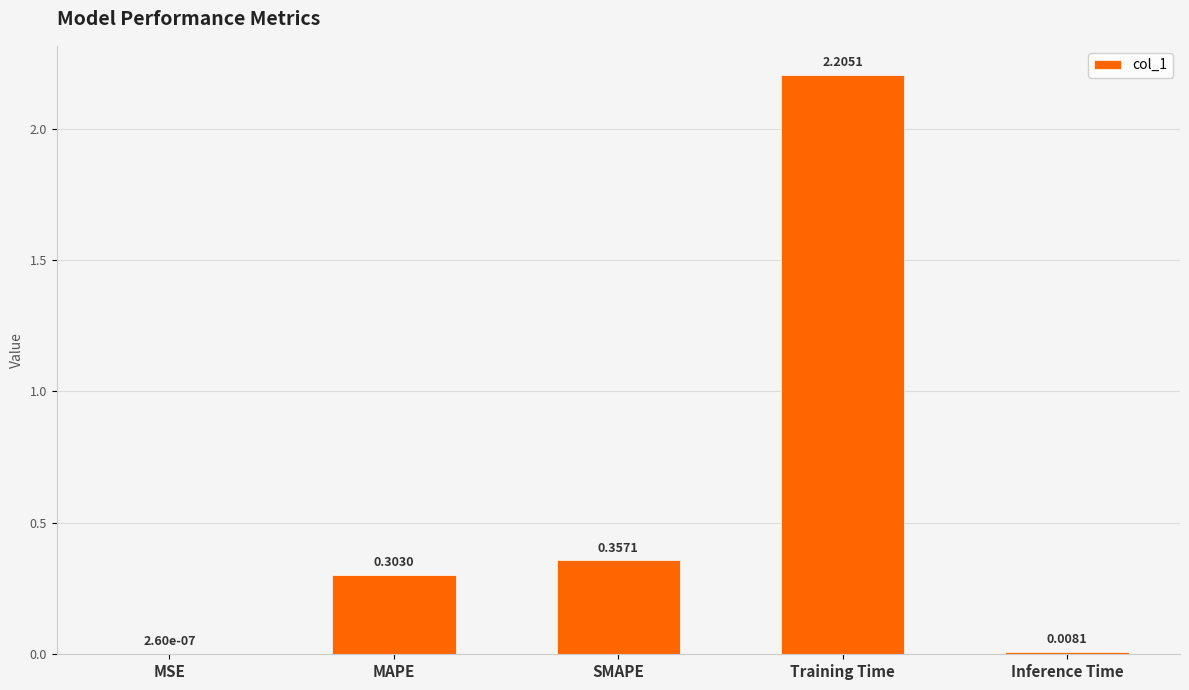

Is it true that the value at Training Time is 2.2?

True